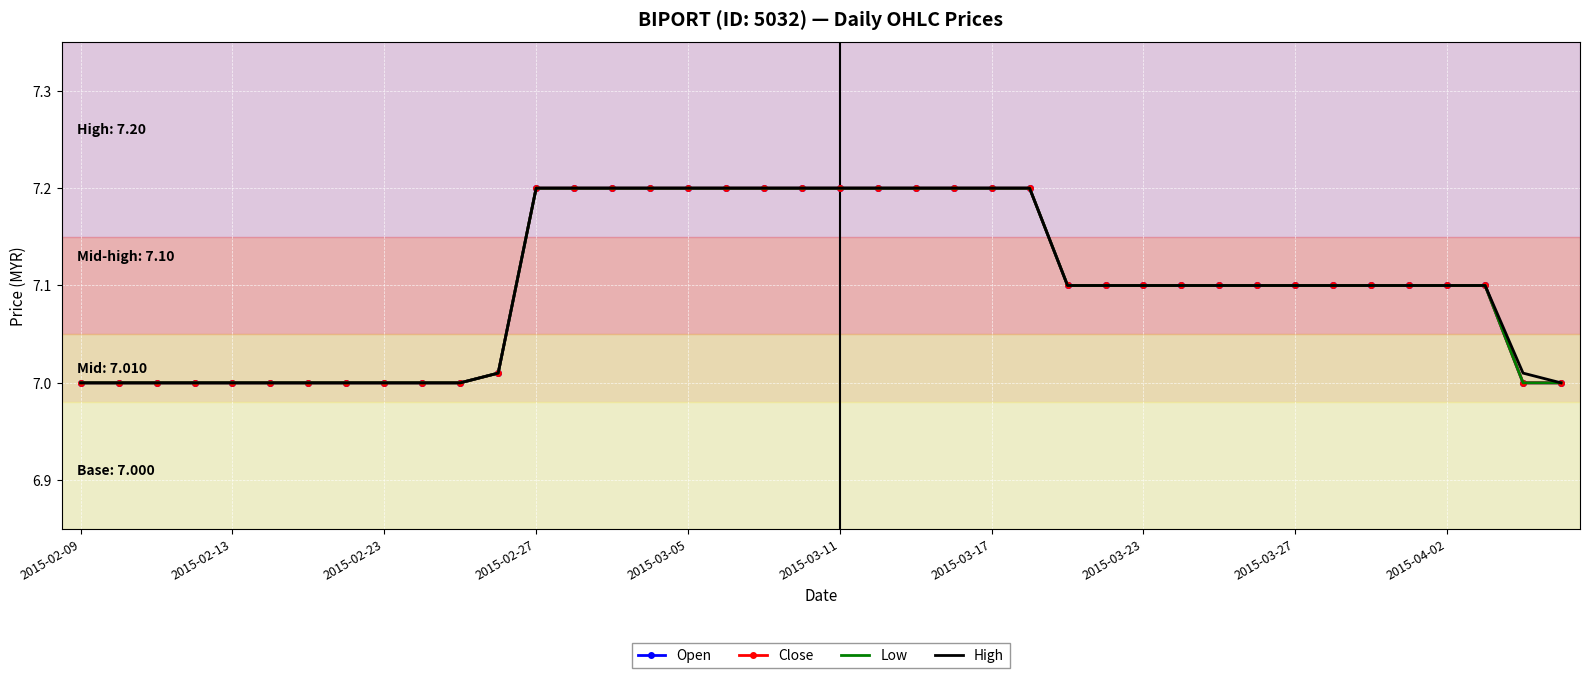

Reading left to right, what are all the values shown in this chart?

Open: 7.0	7.0	7.0	7.0	7.0	7.0	7.0	7.0	7.0	7.0	7.0	7.0	7.2	7.2	7.2	7.2	7.2	7.2	7.2	7.2	7.2	7.2	7.2	7.2	7.2	7.2	7.1	7.1	7.1	7.1	7.1	7.1	7.1	7.1	7.1	7.1	7.1	7.1	7.0	7.0
Close: 7.0	7.0	7.0	7.0	7.0	7.0	7.0	7.0	7.0	7.0	7.0	7.0	7.2	7.2	7.2	7.2	7.2	7.2	7.2	7.2	7.2	7.2	7.2	7.2	7.2	7.2	7.1	7.1	7.1	7.1	7.1	7.1	7.1	7.1	7.1	7.1	7.1	7.1	7.0	7.0
Low: 7.0	7.0	7.0	7.0	7.0	7.0	7.0	7.0	7.0	7.0	7.0	7.0	7.2	7.2	7.2	7.2	7.2	7.2	7.2	7.2	7.2	7.2	7.2	7.2	7.2	7.2	7.1	7.1	7.1	7.1	7.1	7.1	7.1	7.1	7.1	7.1	7.1	7.1	7.0	7.0
High: 7.0	7.0	7.0	7.0	7.0	7.0	7.0	7.0	7.0	7.0	7.0	7.0	7.2	7.2	7.2	7.2	7.2	7.2	7.2	7.2	7.2	7.2	7.2	7.2	7.2	7.2	7.1	7.1	7.1	7.1	7.1	7.1	7.1	7.1	7.1	7.1	7.1	7.1	7.0	7.0